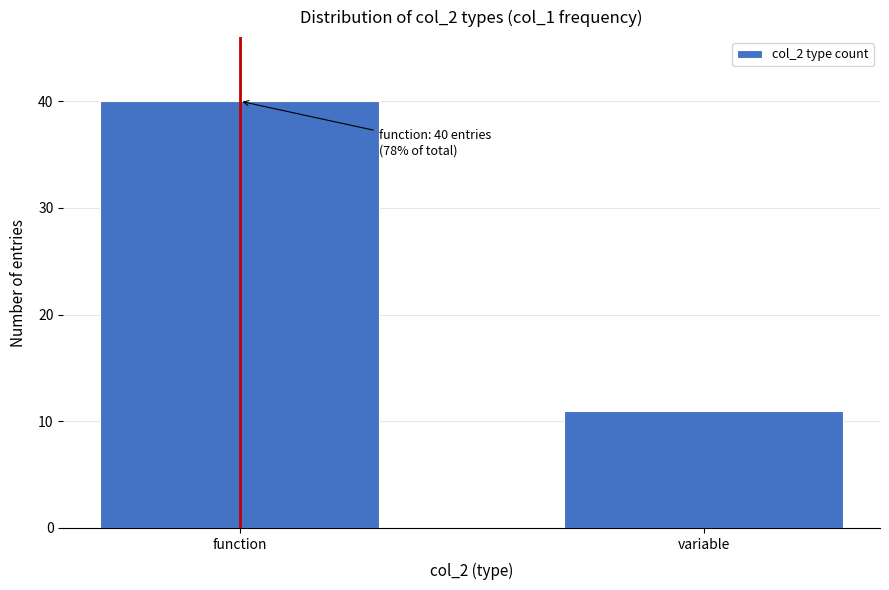

Reading left to right, what are all the values shown in this chart?

40	11